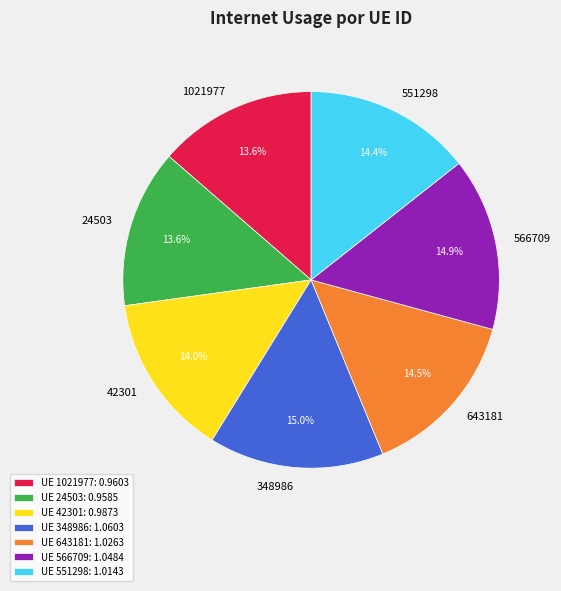

How many slices are in this pie chart?

7